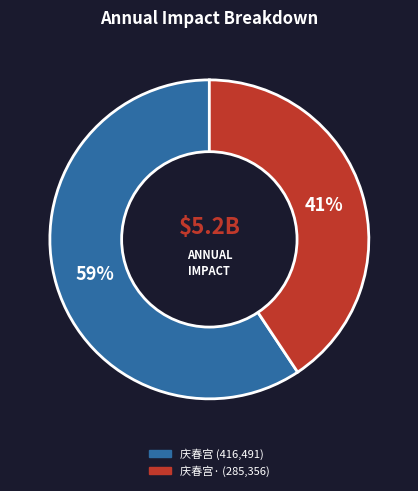

To the nearest percent, what is the average slice percentage?

50%